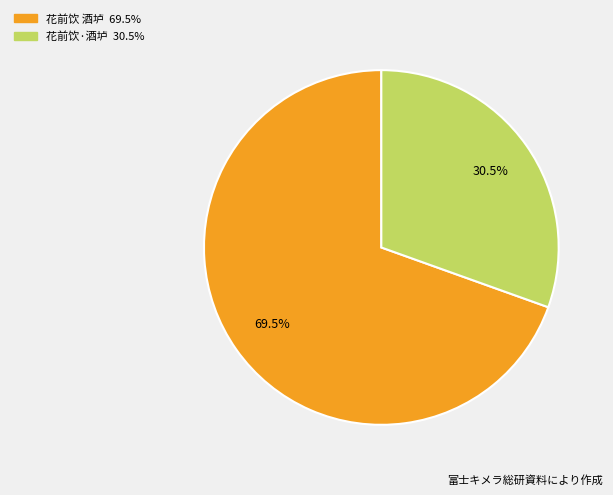

What is the smallest slice in the pie chart?

花前饮·酒垆